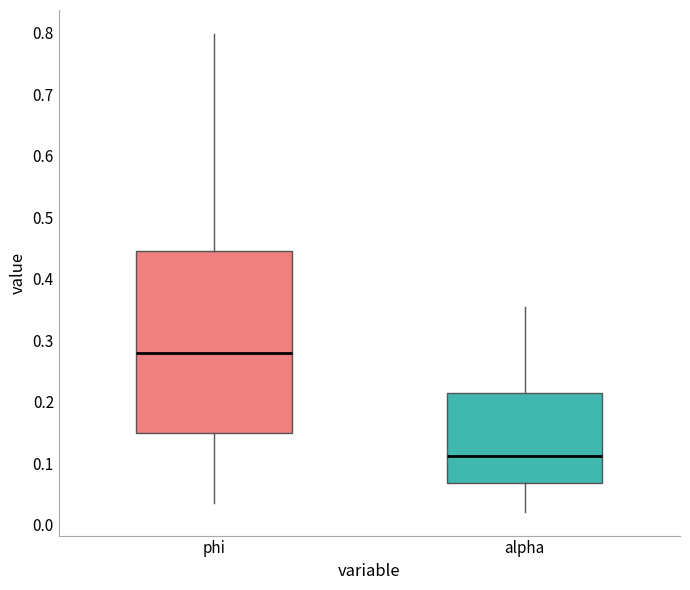

Which box has the lowest median line?

alpha